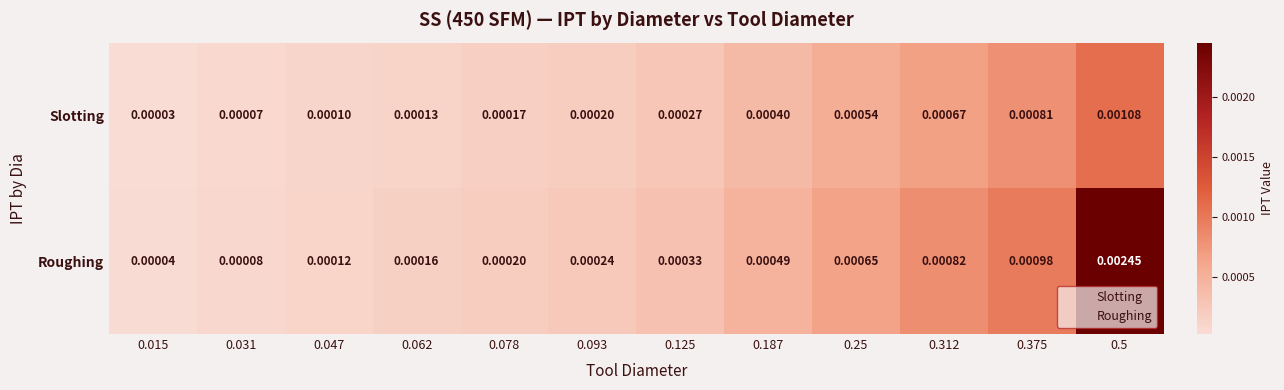

Which series has the widest spread of values?

Roughing